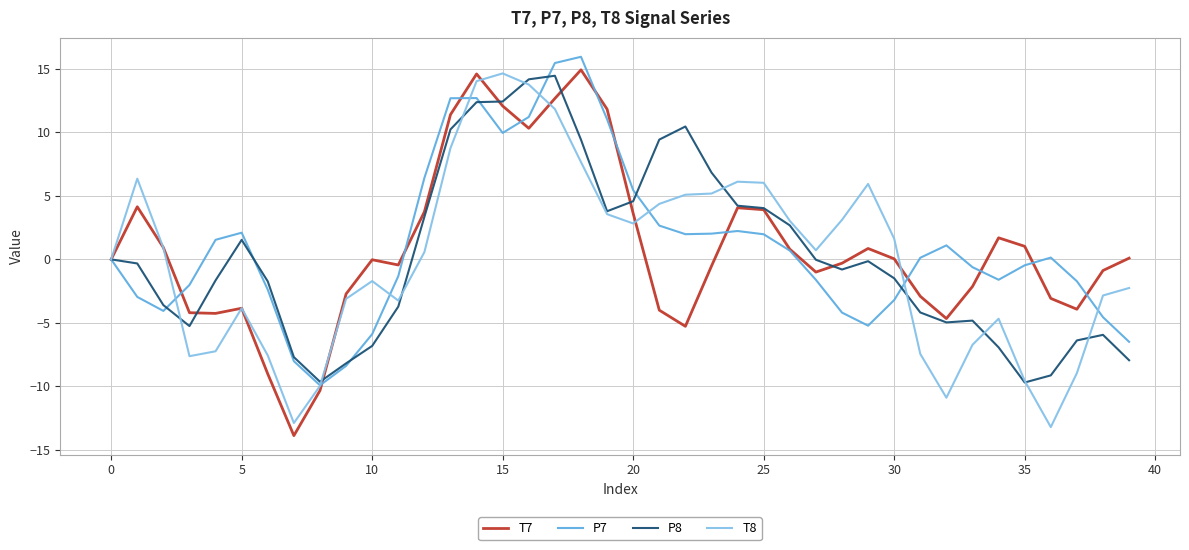

What is the maximum value for T7?

14.9